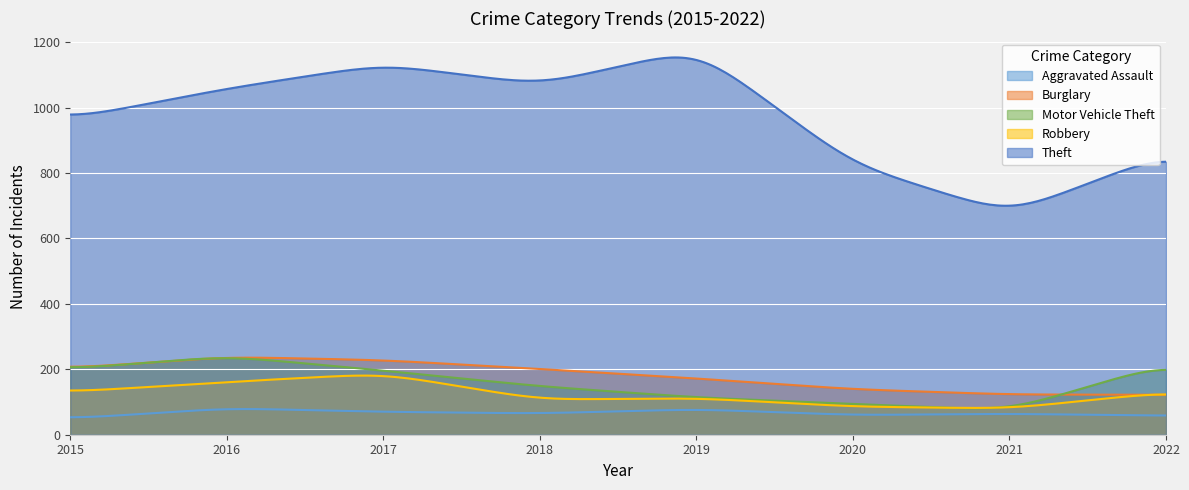

What is the total value across all series at 2021?

1017